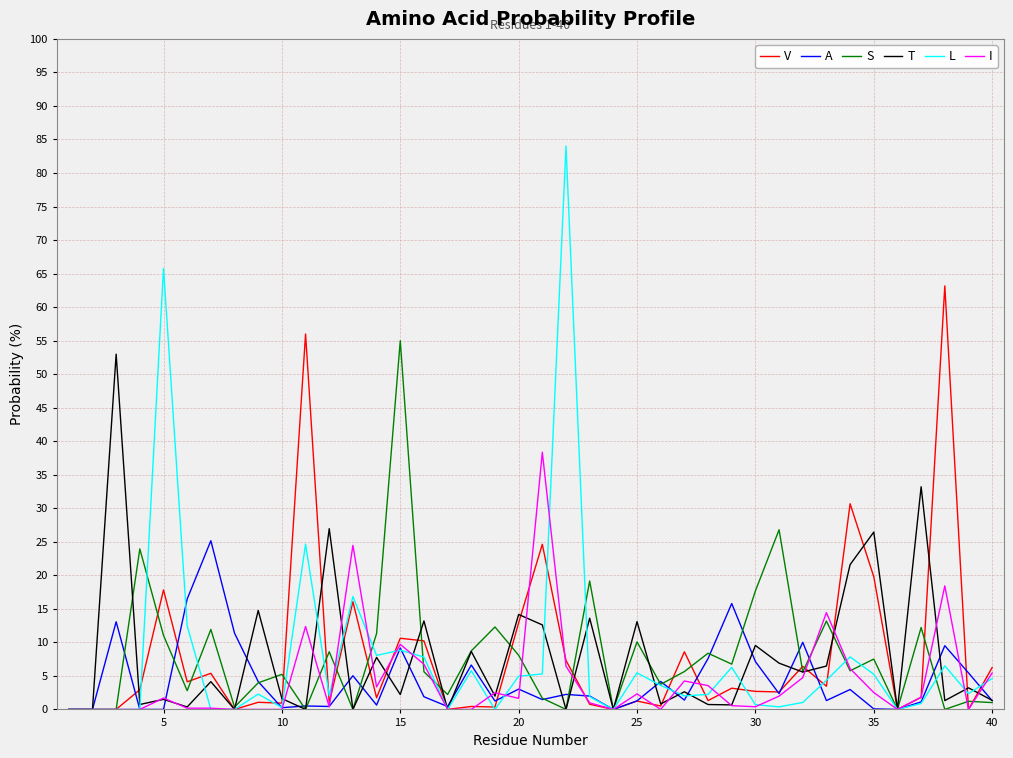

What is the maximum value shown in the chart?

84.0